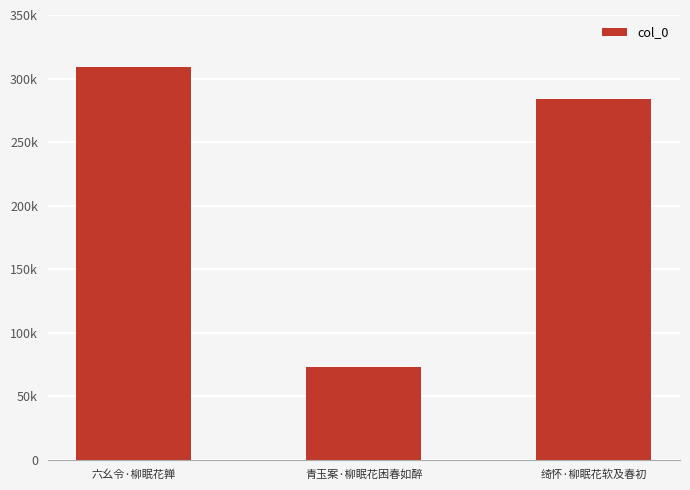

What is the ratio of the value at 青玉案·柳眠花困春如醉 to the value at 六幺令·柳眠花亸?

0.2